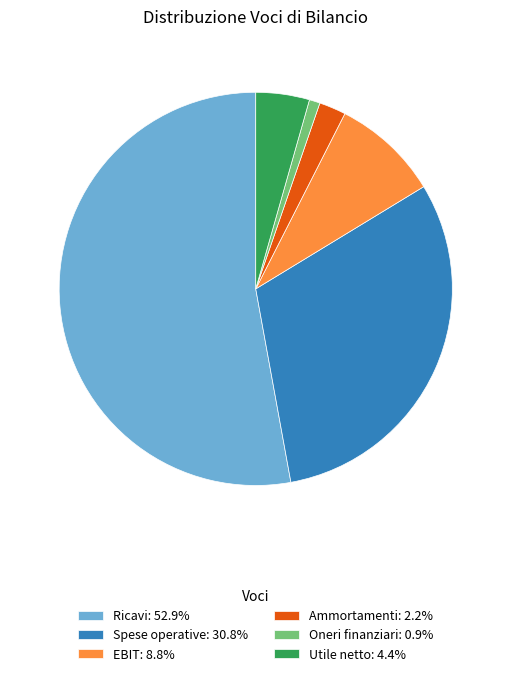

Do Oneri finanziari: 0.9% and Spese operative: 30.8% together represent more than half of the pie?

No